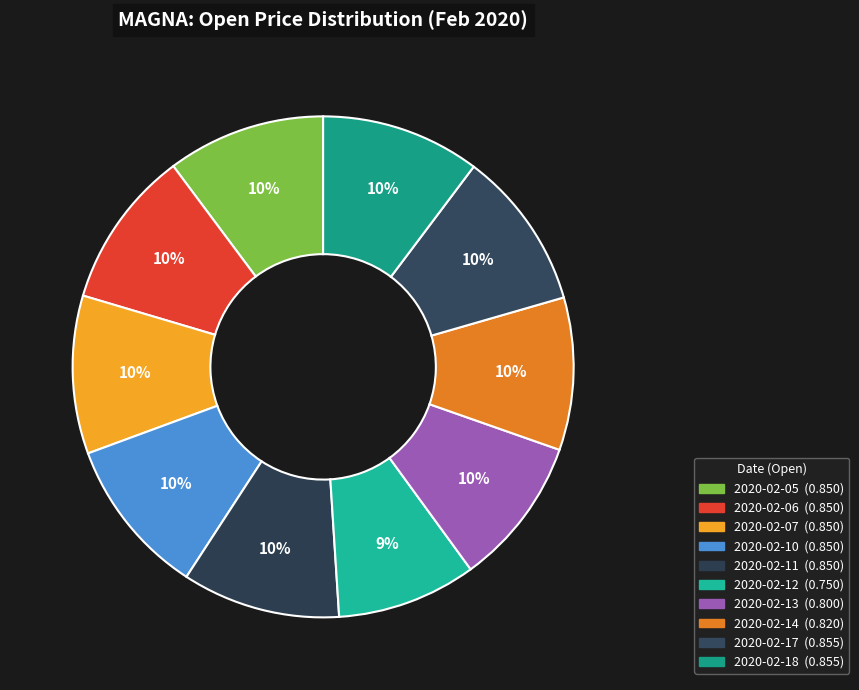

Rank the categories by value from lowest to highest.

2020-02-12, 2020-02-13, 2020-02-14, 2020-02-05, 2020-02-06, 2020-02-07, 2020-02-10, 2020-02-11, 2020-02-17, 2020-02-18